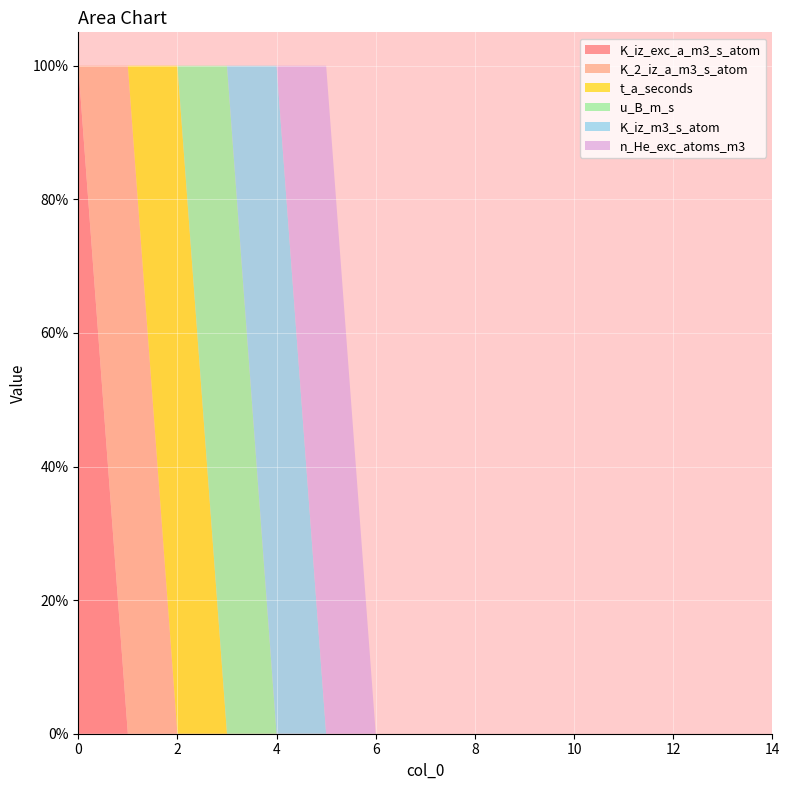

Reading right to left, what are all the values shown in this chart?

K_iz_exc_a_m3_s_atom: 0	0	0	0	0	0	0	0	0	0	0	0	0	0	1
K_2_iz_a_m3_s_atom: 0	0	0	0	0	0	0	0	0	0	0	0	0	1	0
t_a_seconds: 0	0	0	0	0	0	0	0	0	0	0	0	1	0	0
u_B_m_s: 0	0	0	0	0	0	0	0	0	0	0	1	0	0	0
K_iz_m3_s_atom: 0	0	0	0	0	0	0	0	0	0	1	0	0	0	0
n_He_exc_atoms_m3: 0	0	0	0	0	0	0	0	0	1	0	0	0	0	0